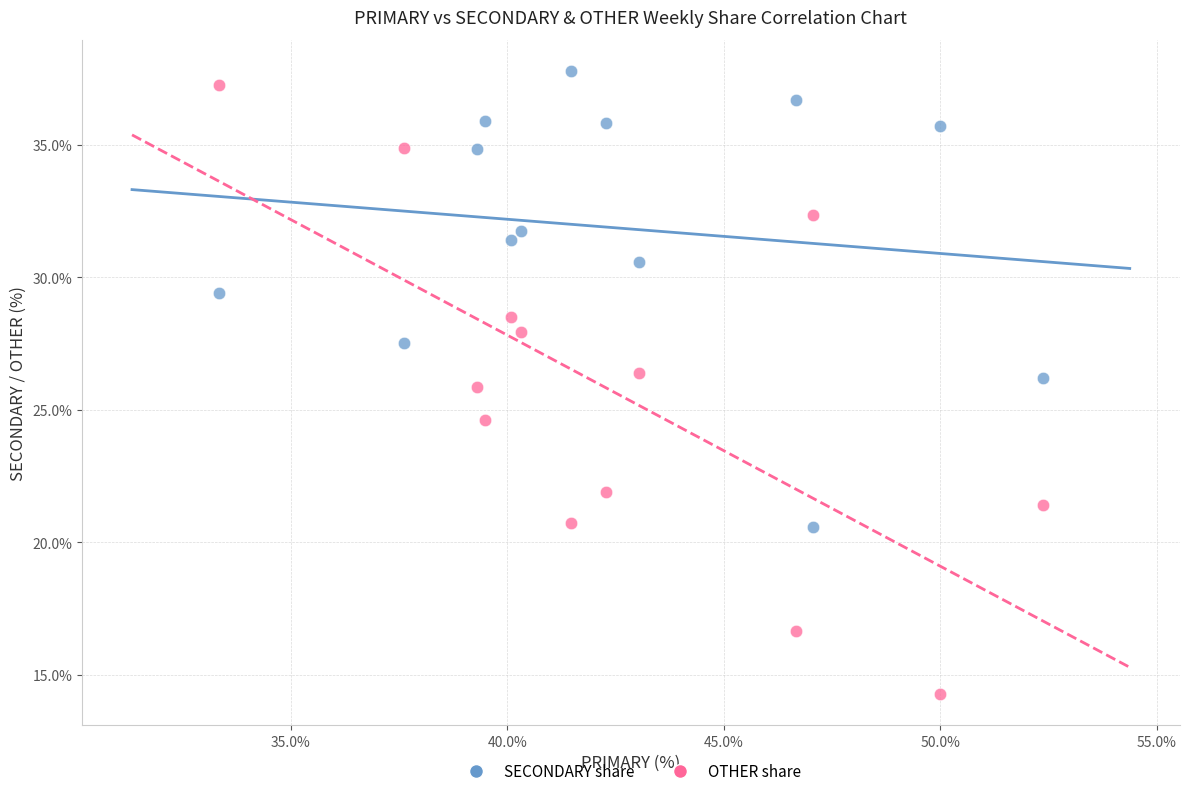

Across all data points, what is the range of X values (max minus min)?

19.0